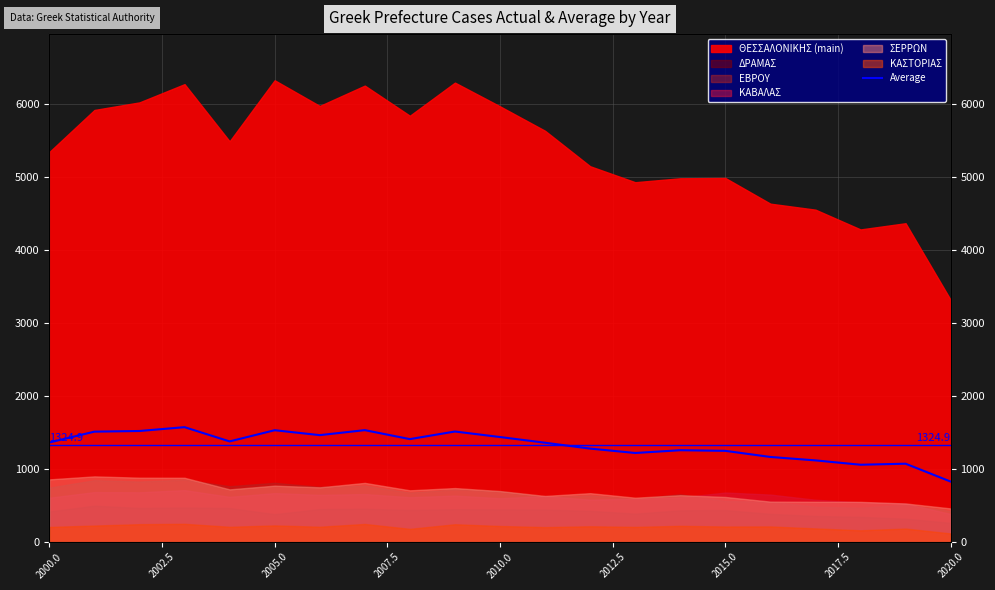

What is the difference between the maximum and minimum values?

745.7